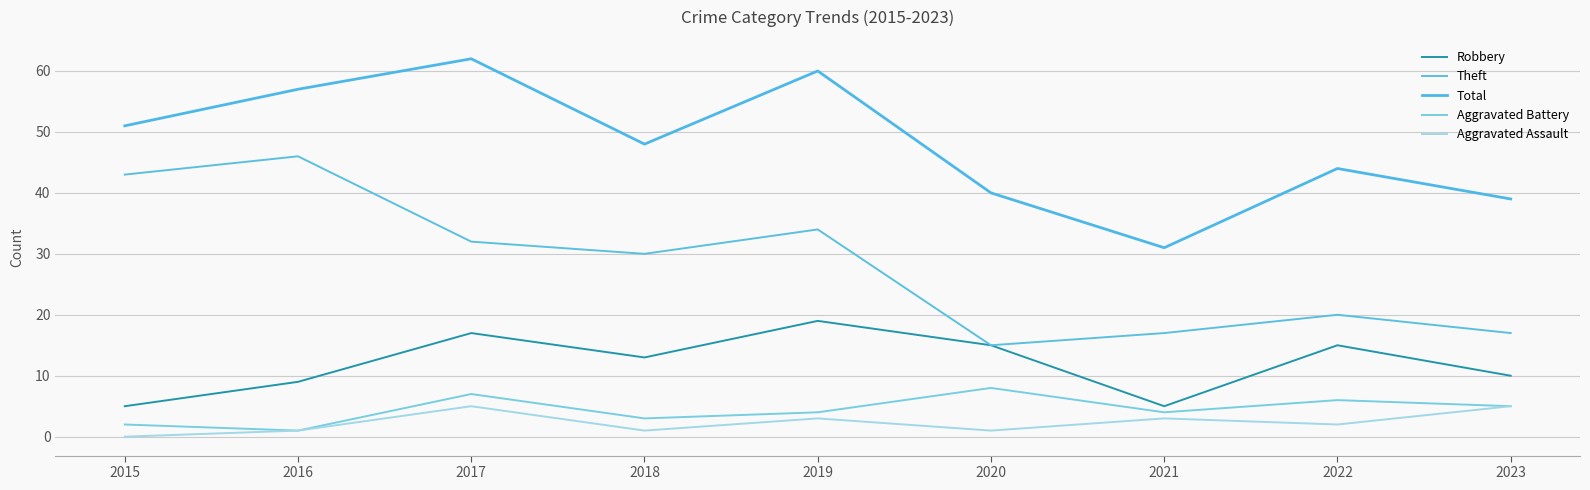

Is the value of Aggravated Battery at 2020 greater than the value of Total at 2023?

No